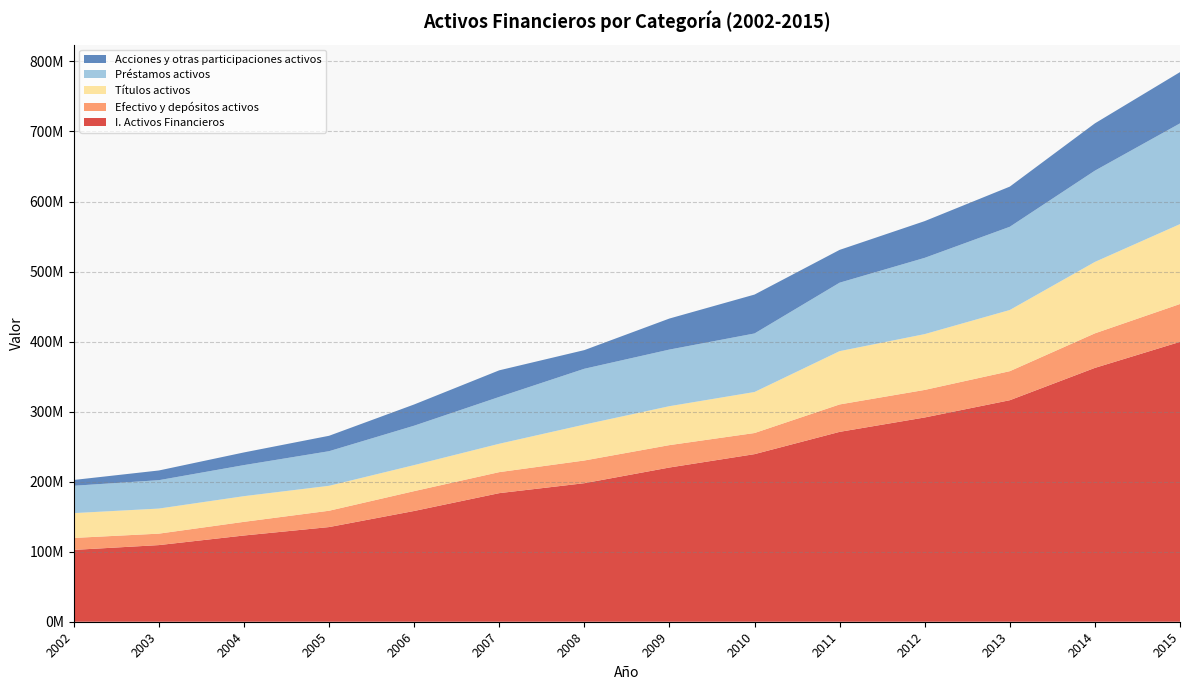

Reading left to right, transcribe all the data shown in this chart.

I. Activos Financieros: 102563439	109420626	123124298	135159248	158151317	183594704	197807062	220202286	239282331	271103426	291655497	316289727	362448128	399603637
Efectivo y depósitos activos: 17089243	16357214	19512525	23318539	28323093	30011562	32408815	31972815	30154518	39145263	39335341	41455746	49328138	54051015
Títulos activos: 35442556	35802730	36652768	35627442	37172501	40525637	51275068	55597292	58581174	76105669	79684877	87358884	101963239	114073957
Préstamos activos: 39040469	40527703	44346461	49384122	56261479	66846207	79701415	80820600	83573997	97751470	108891618	118820068	130310011	143830822
Acciones y otras participaciones activos: 8287481	13852775	18098418	22011231	30308263	37993618	26631081	44330252	55545322	46834065	52456740	57348064	67532607	73188347